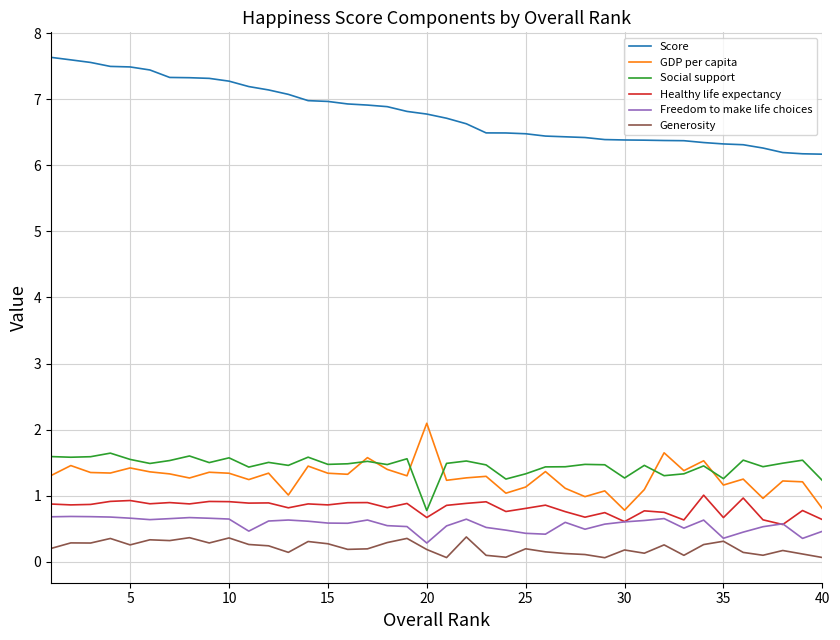

True or false: Score and Social support cross at least once.

False